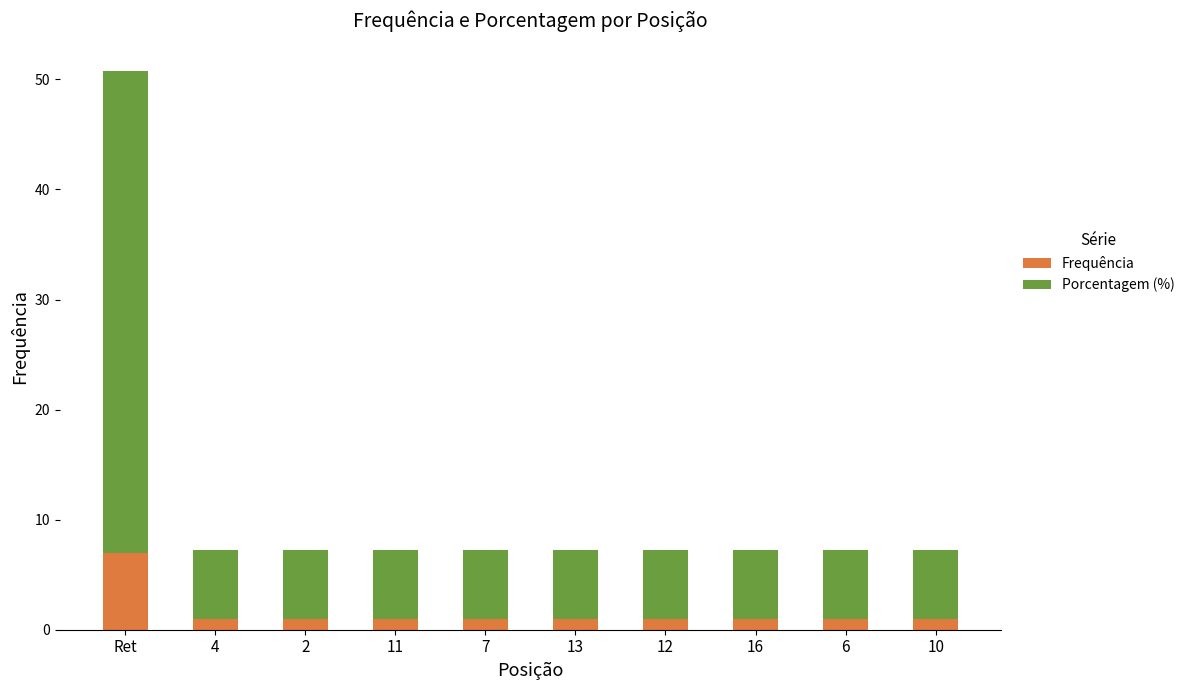

Count the Frequência values in the range 1 to 2.

9